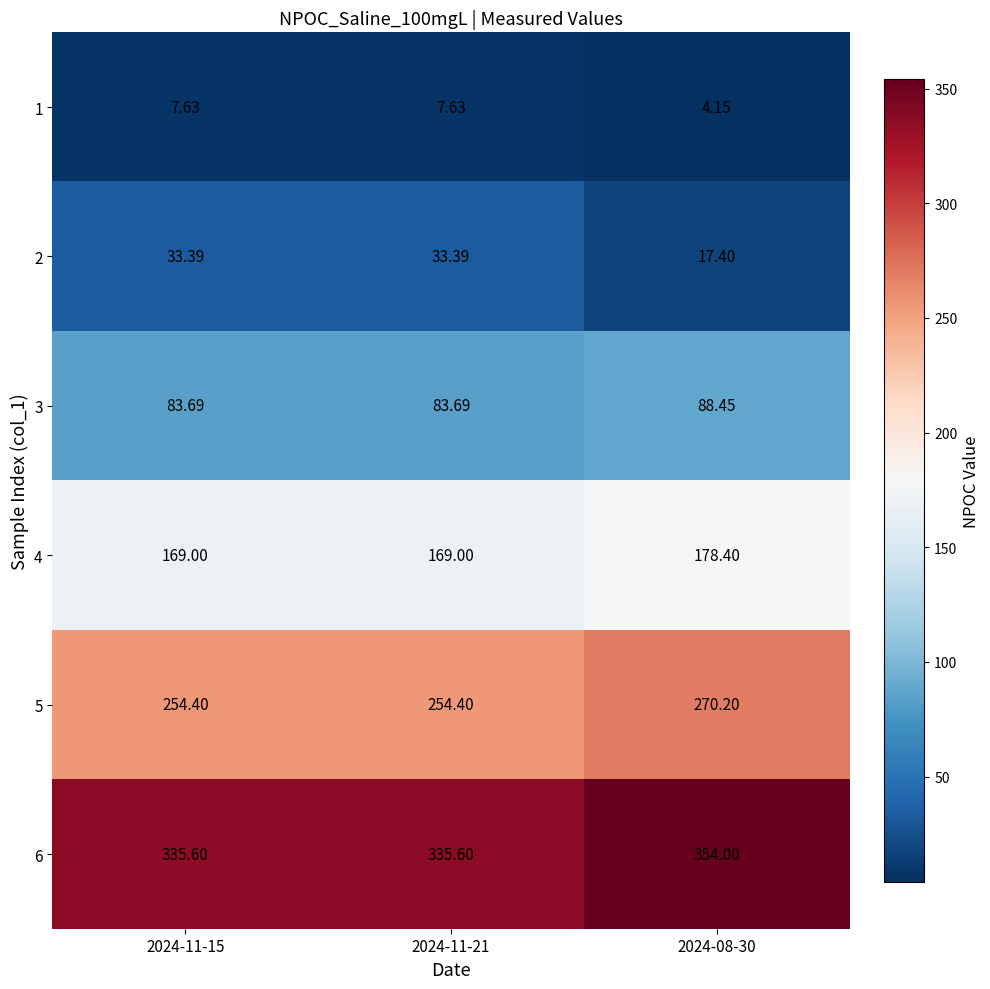

Rank the series by their maximum value, from lowest to highest.

1, 2, 3, 4, 5, 6